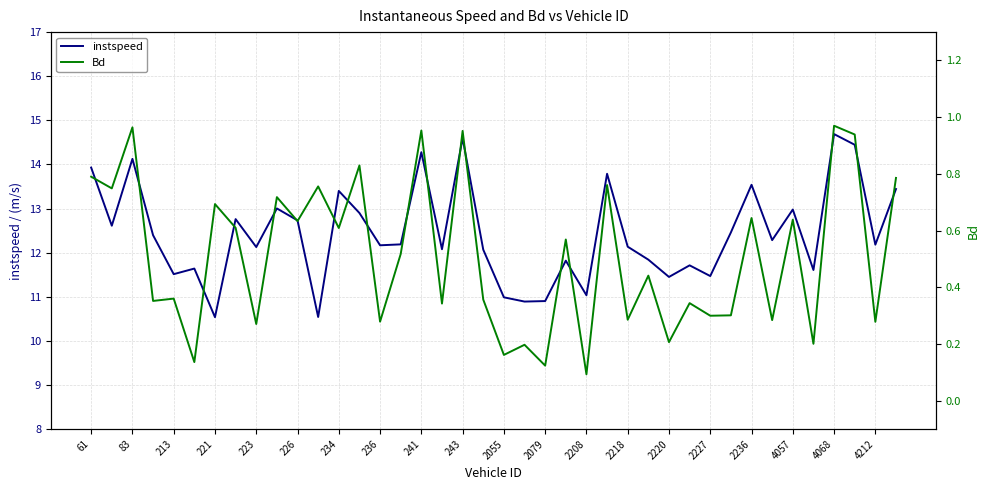

Is it true that instspeed equals 7.6 at 213?

False